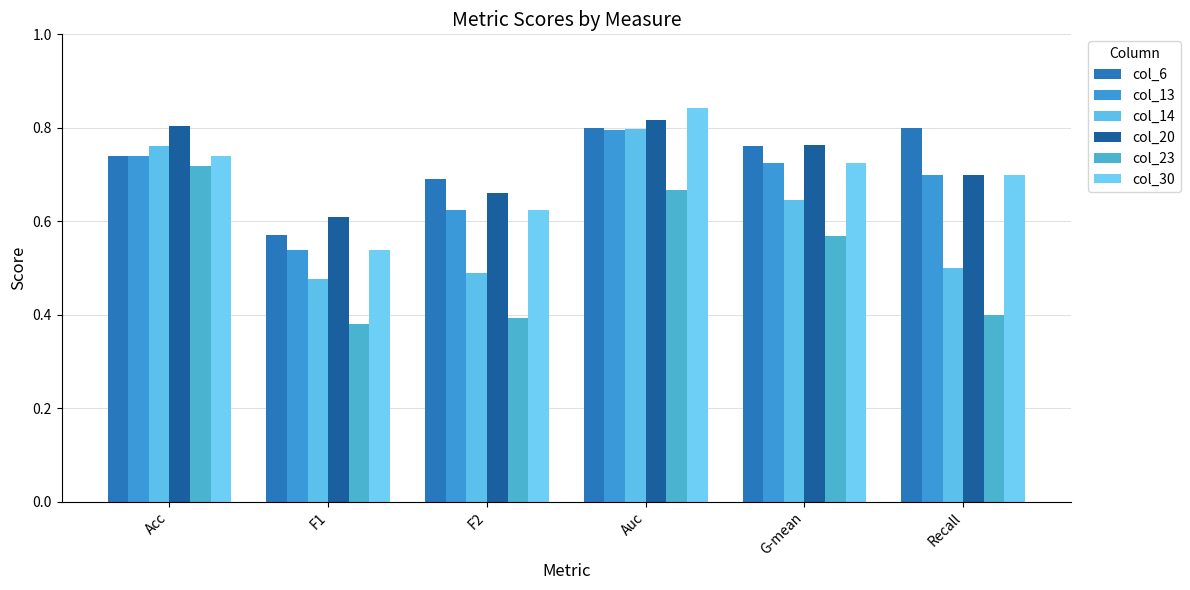

The col_6 series shows 0.4 at F2. True or false?

False